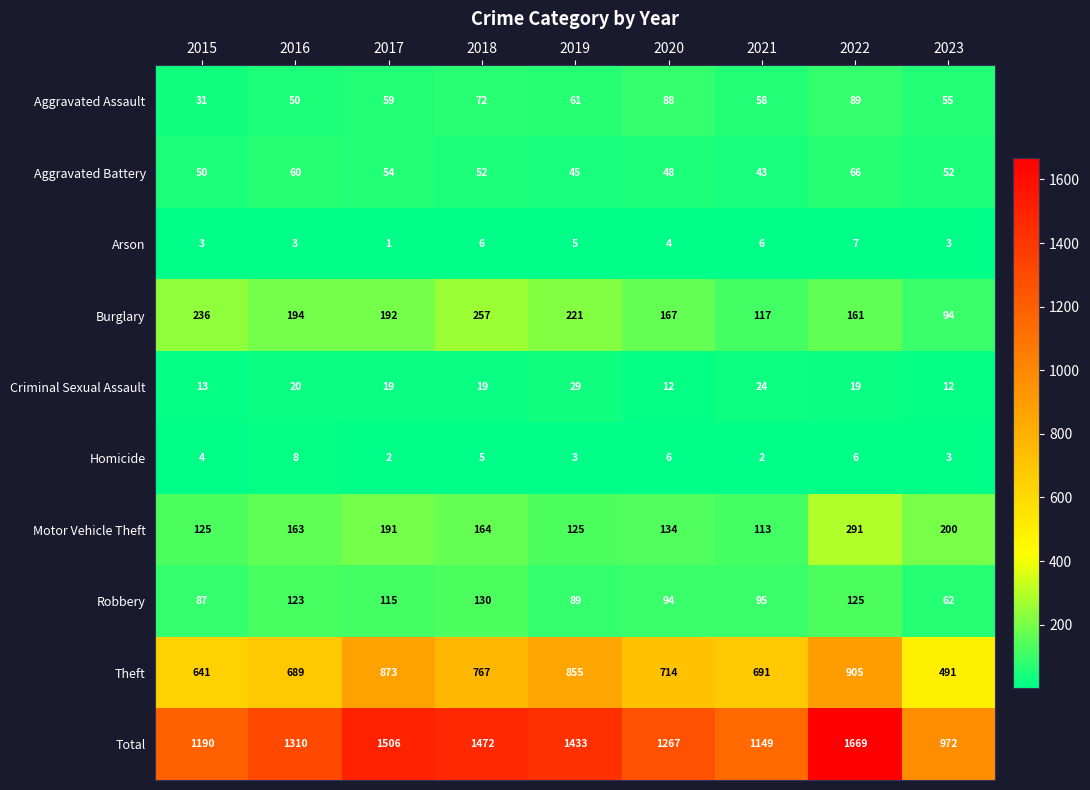

Rank the series by their maximum value, from highest to lowest.

Total, Theft, Motor Vehicle Theft, Burglary, Robbery, Aggravated Assault, Aggravated Battery, Criminal Sexual Assault, Homicide, Arson